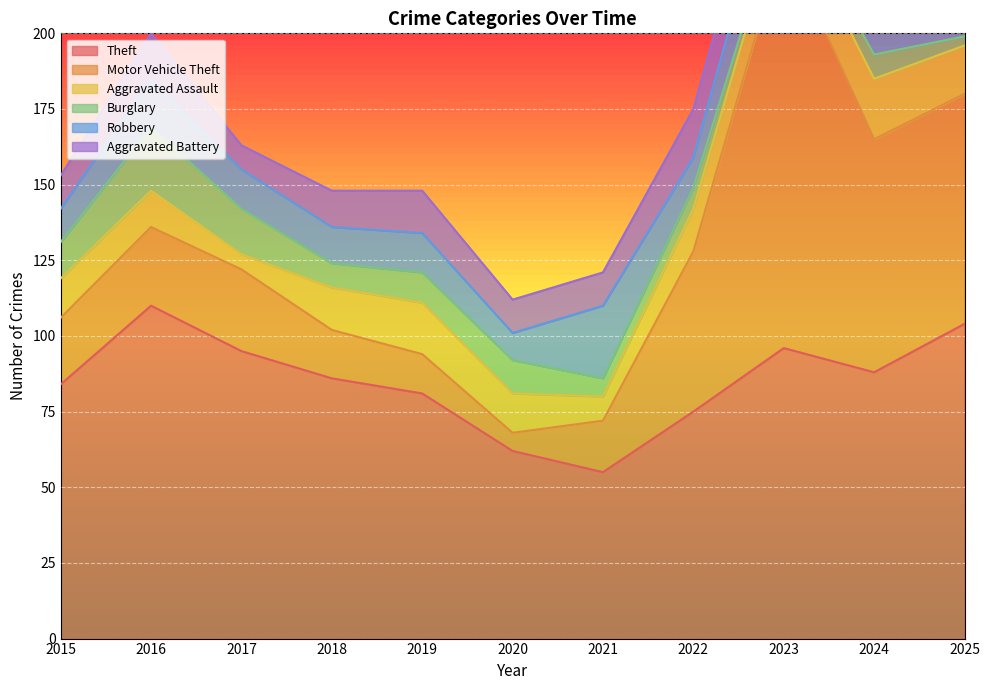

The value of Theft at 2015 is 84. True or false?

True